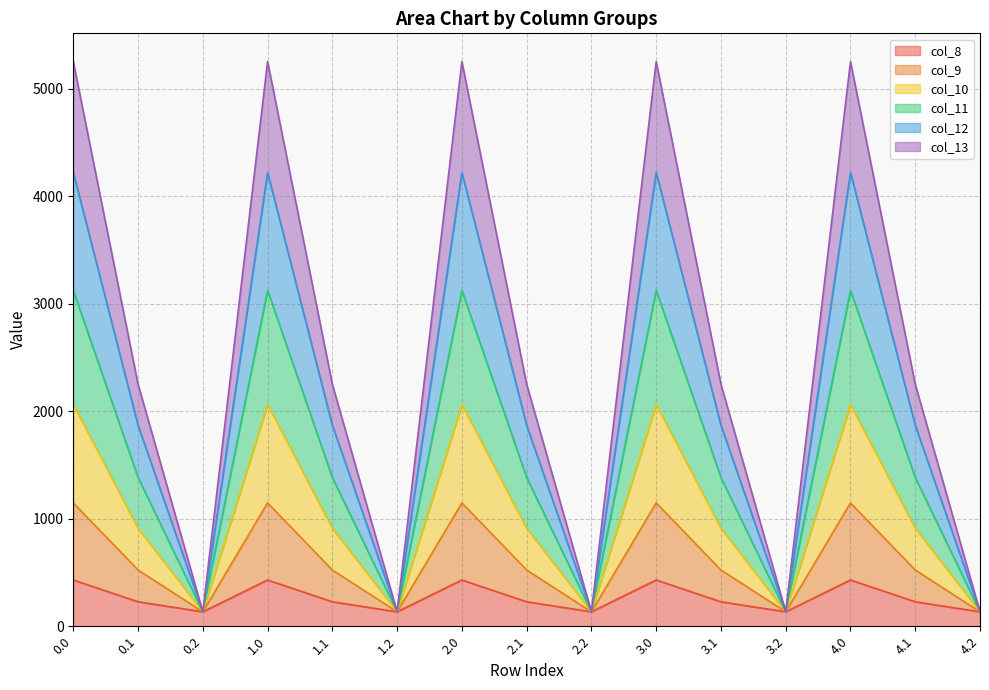

What is the lowest value of the col_8 series?

134.2